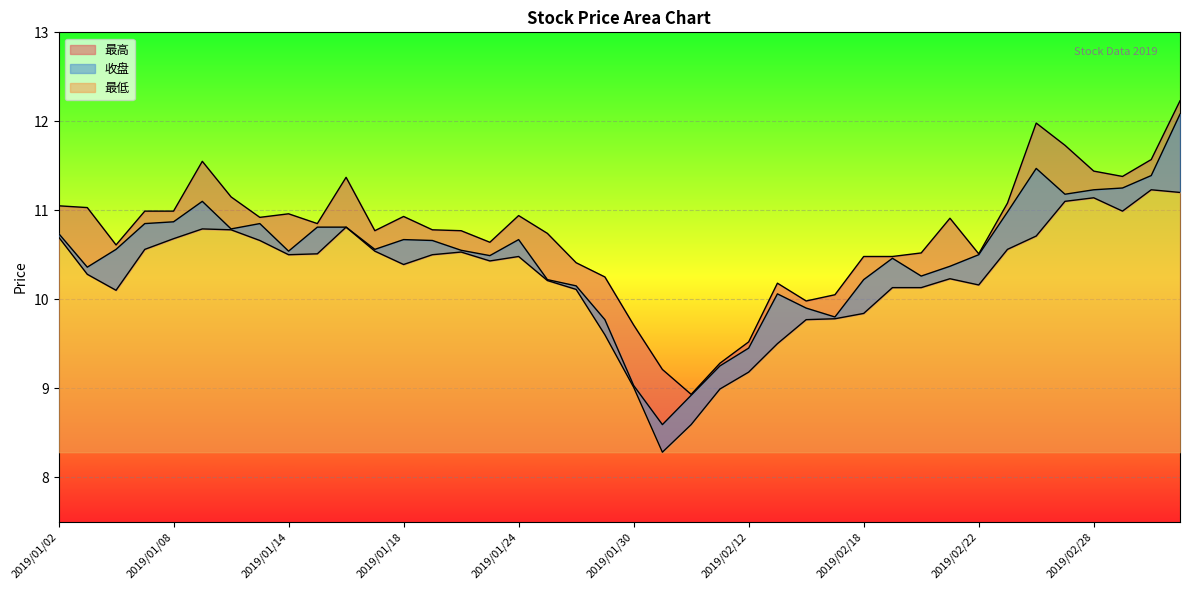

How many lines are shown in the chart?

3